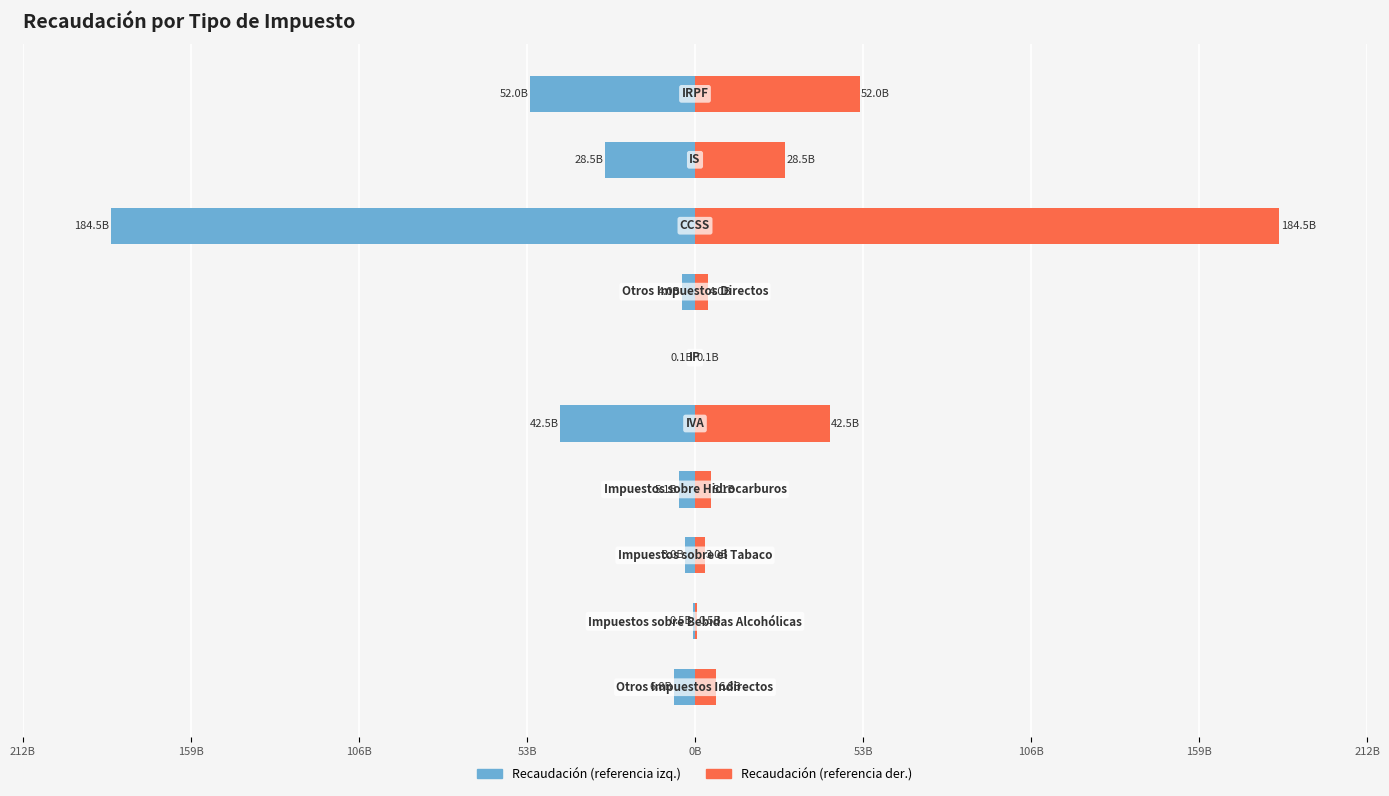

Are the bars grouped side by side (vs. stacked)?

Yes